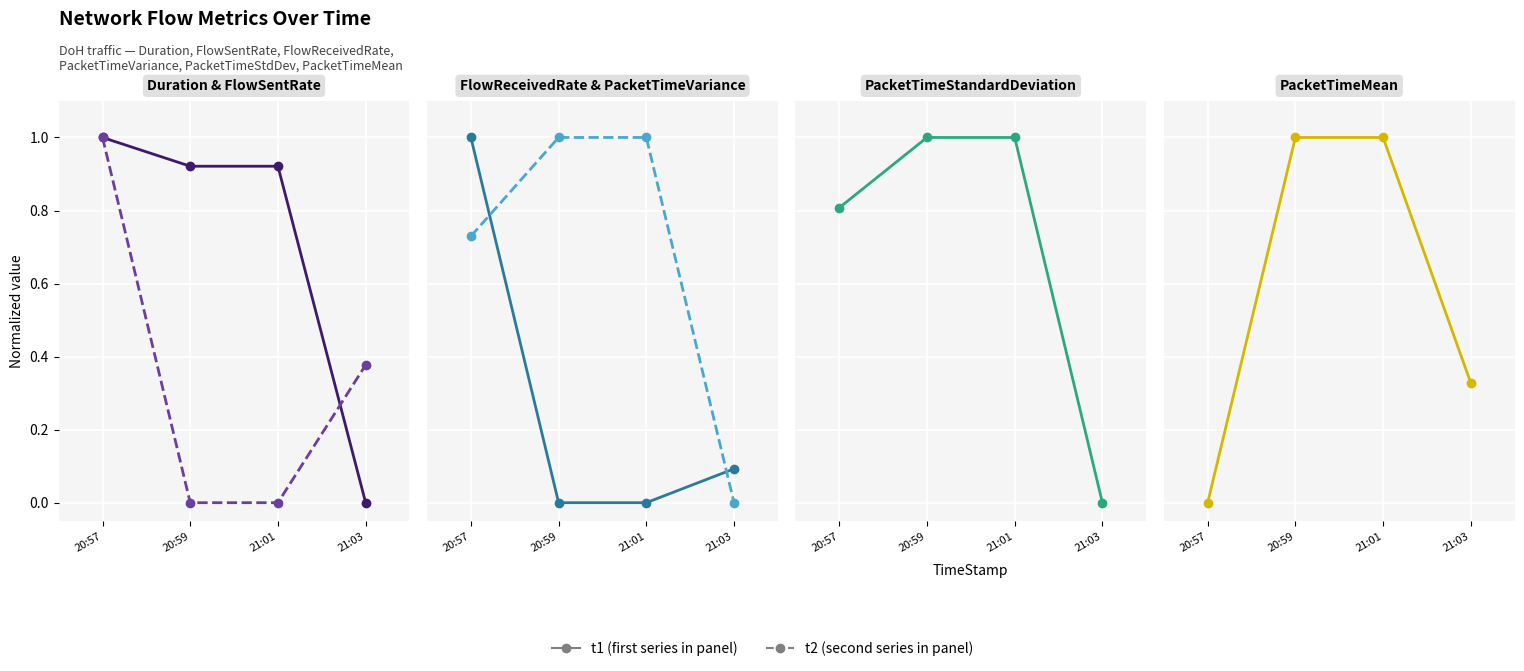

Read the FlowSentRate (t2) value at 21:03.

0.4